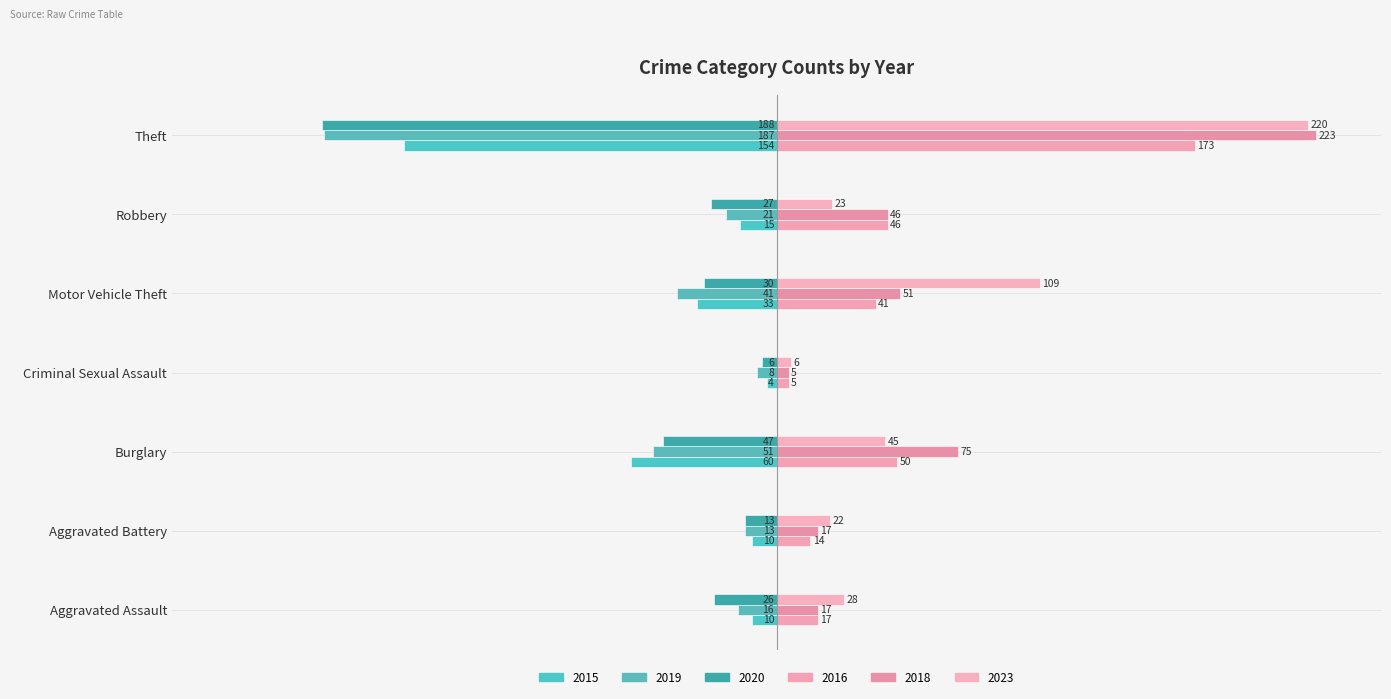

Reading left to right, extract all data points from this chart.

2015: -10	-10	-60	-4	-33	-15	-154
2016: 17	14	50	5	41	46	173
2019: -16	-13	-51	-8	-41	-21	-187
2018: 17	17	75	5	51	46	223
2020: -26	-13	-47	-6	-30	-27	-188
2023: 28	22	45	6	109	23	220